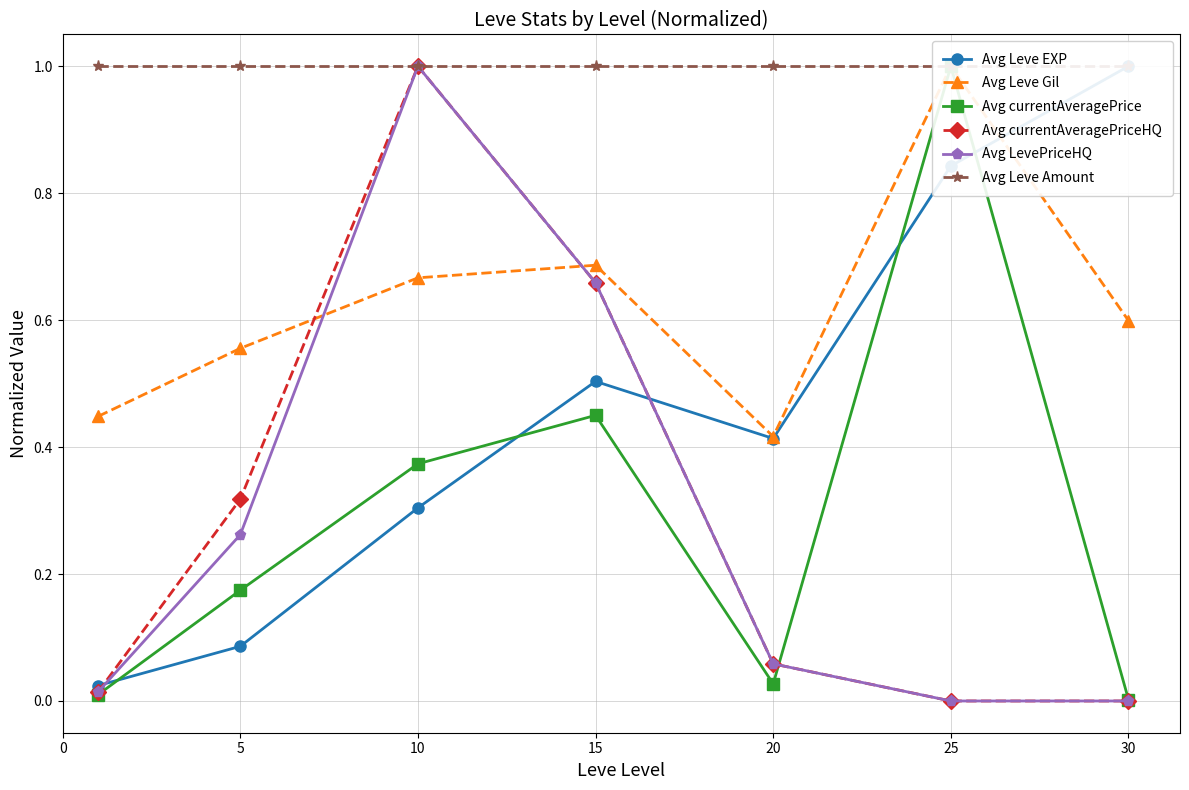

Which series has the largest range (max minus min)?

Avg currentAveragePriceHQ